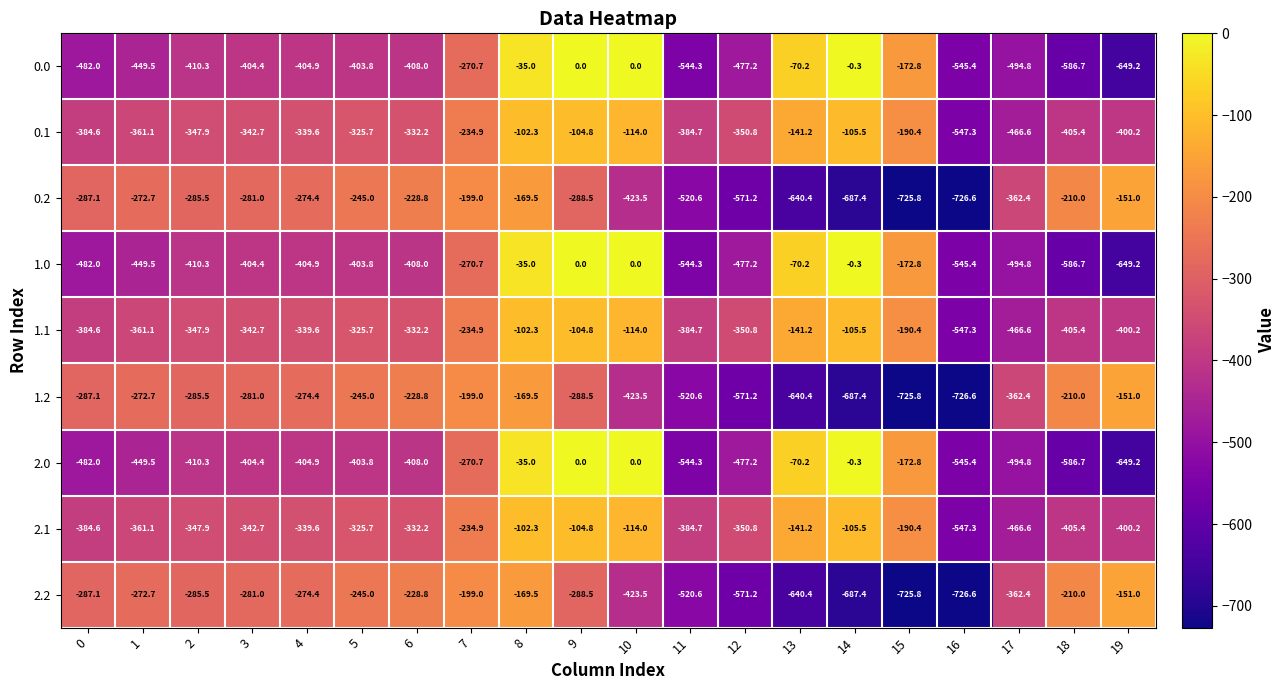

Where does the 0.0 series first go above -404?

5